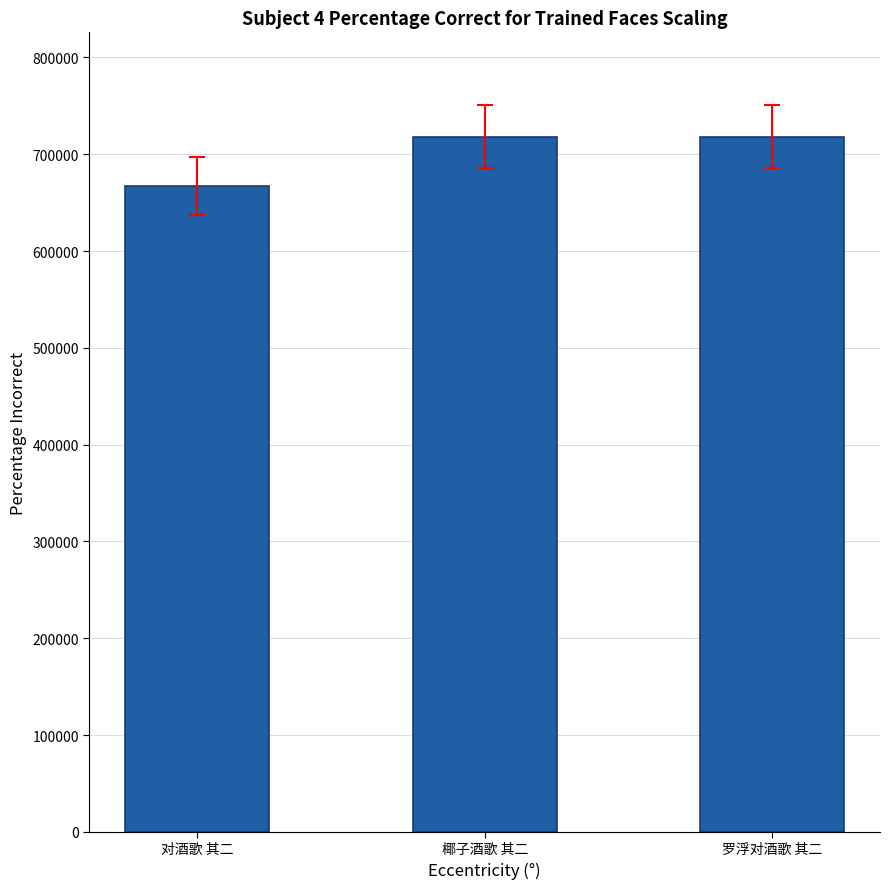

Count the number of categories in the chart.

3